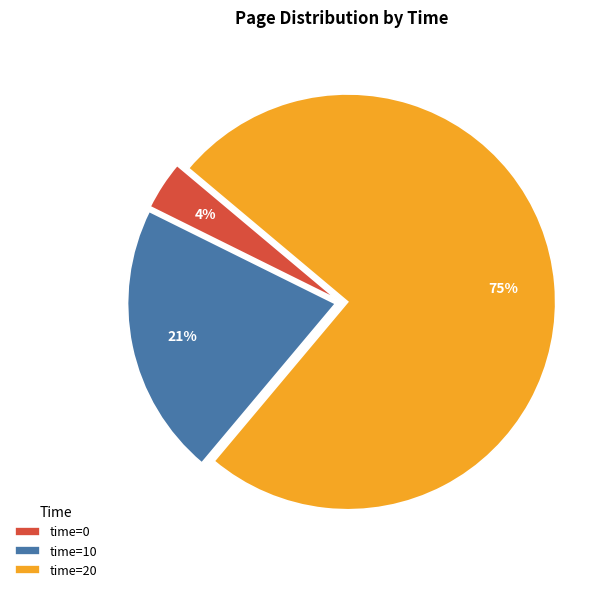

Which category accounts for the majority?

time=20